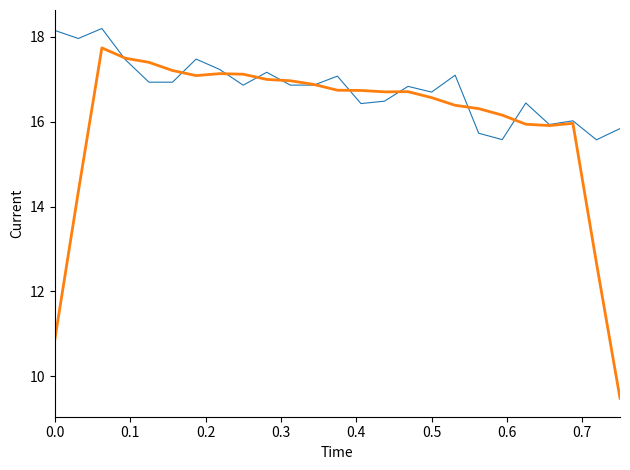

What is the minimum value shown in the chart?

9.5